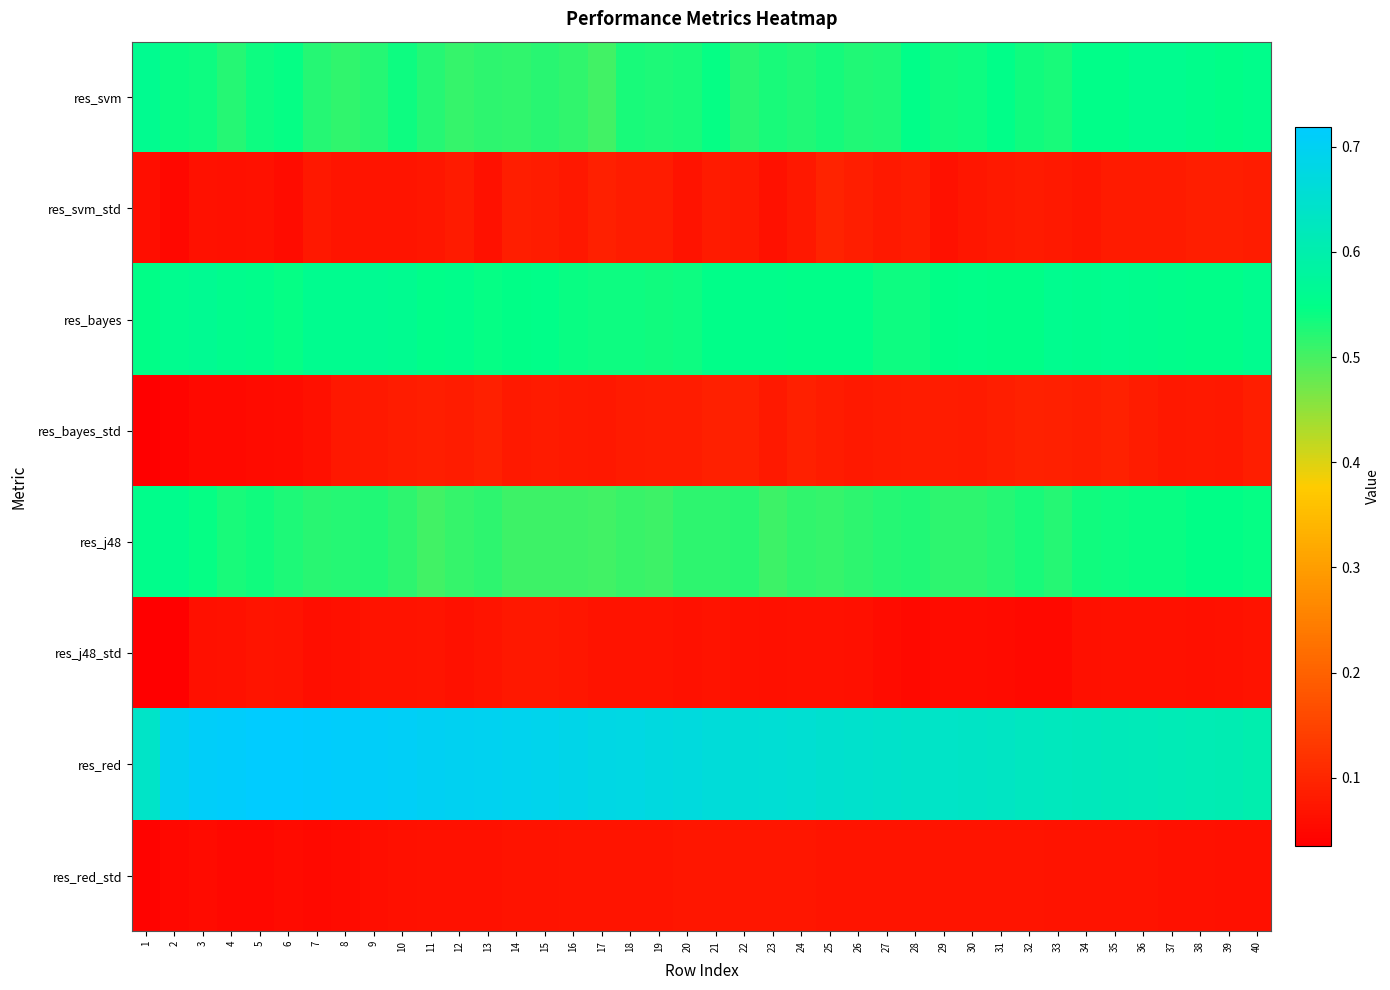

Which series has the largest range (max minus min)?

res_red